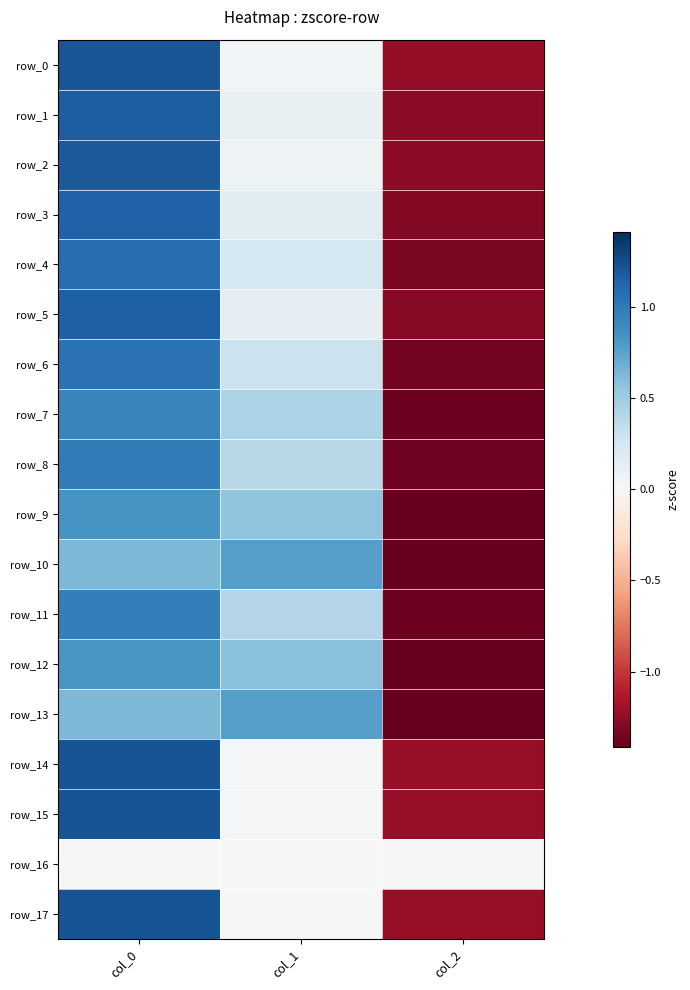

At which category is the sum across all series the highest?

col_0